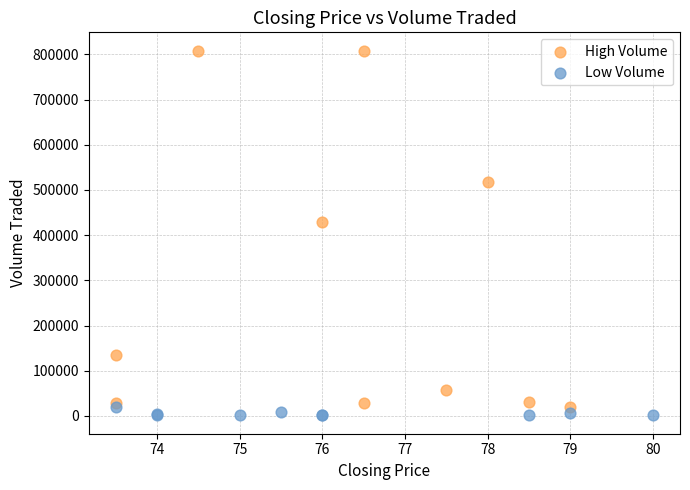

Which series reaches the maximum Y coordinate?

High Volume